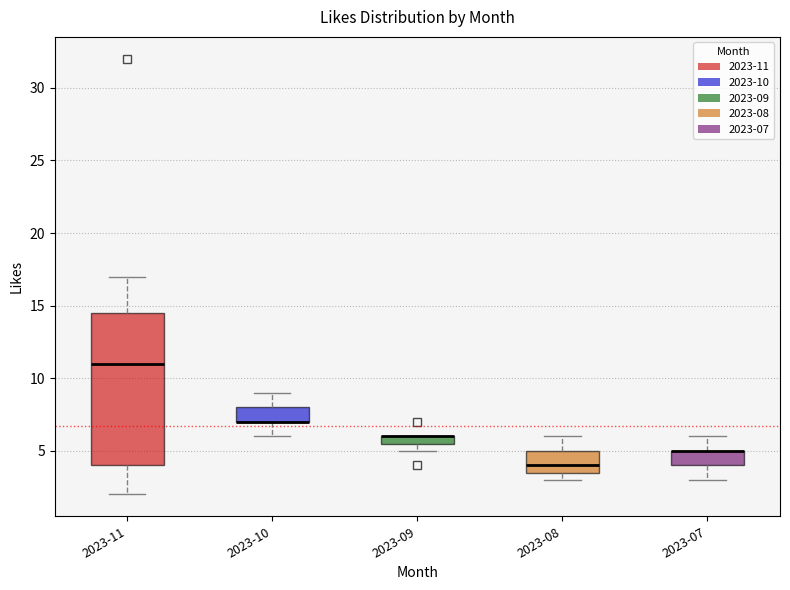

Where is the upper edge of the box for 2023-09 on the y-axis? The values are not printed on the chart, so give them approximately, as read against the axis.

6.0